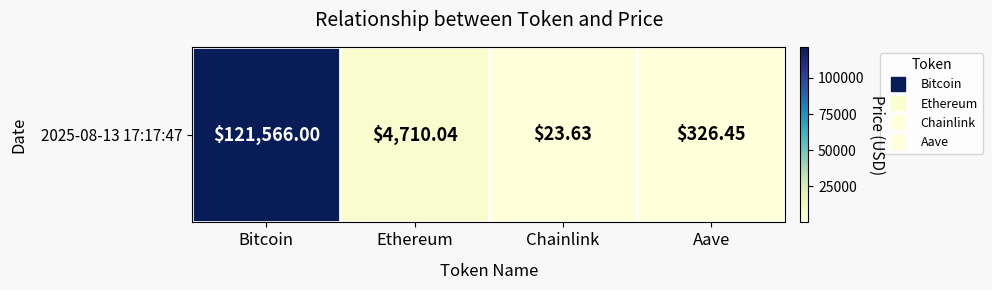

At which label does the data first exceed 4710?

Bitcoin